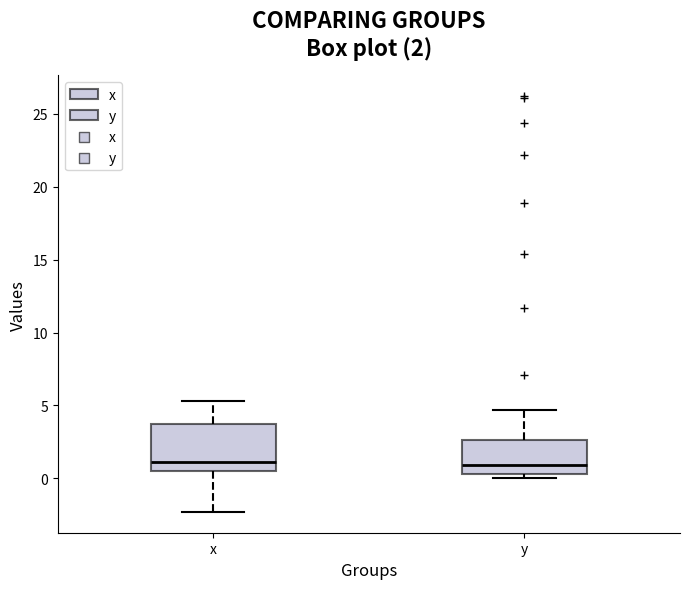

Comparing the boxes themselves (not the whiskers), which one is the tallest?

x